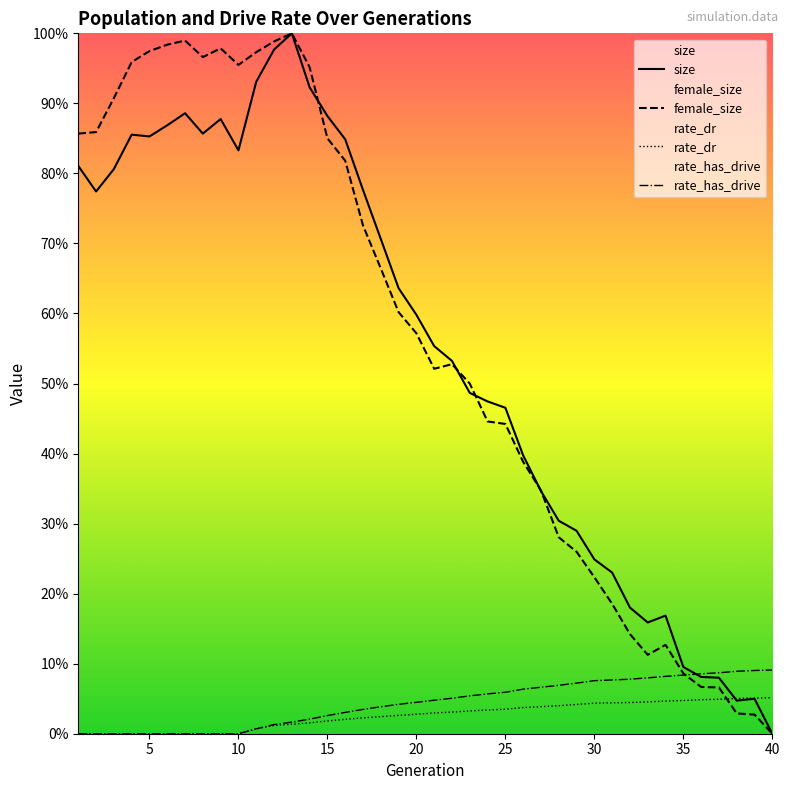

Does the chart display data point markers on the line(s)?

No